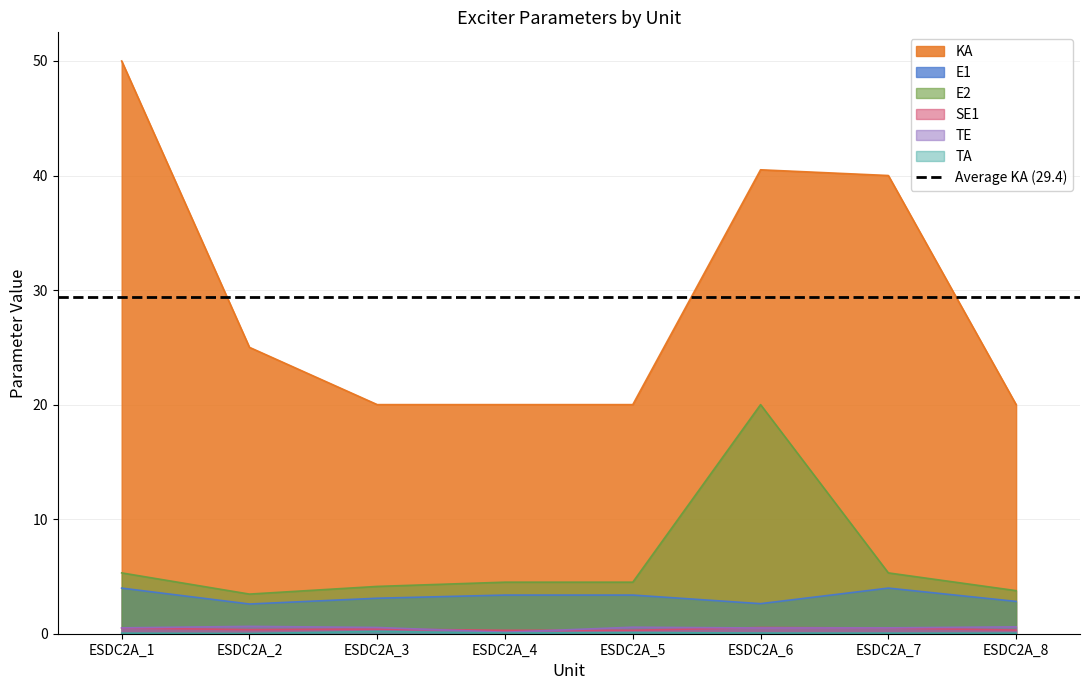

At ESDC2A_6, list the series in order from largest to smallest.

KA, E2, E1, SE1, TE, TA